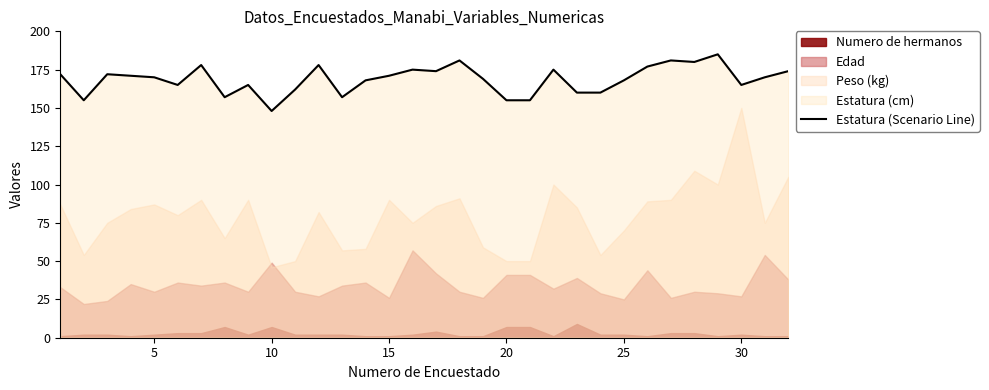

What is the average value?

169